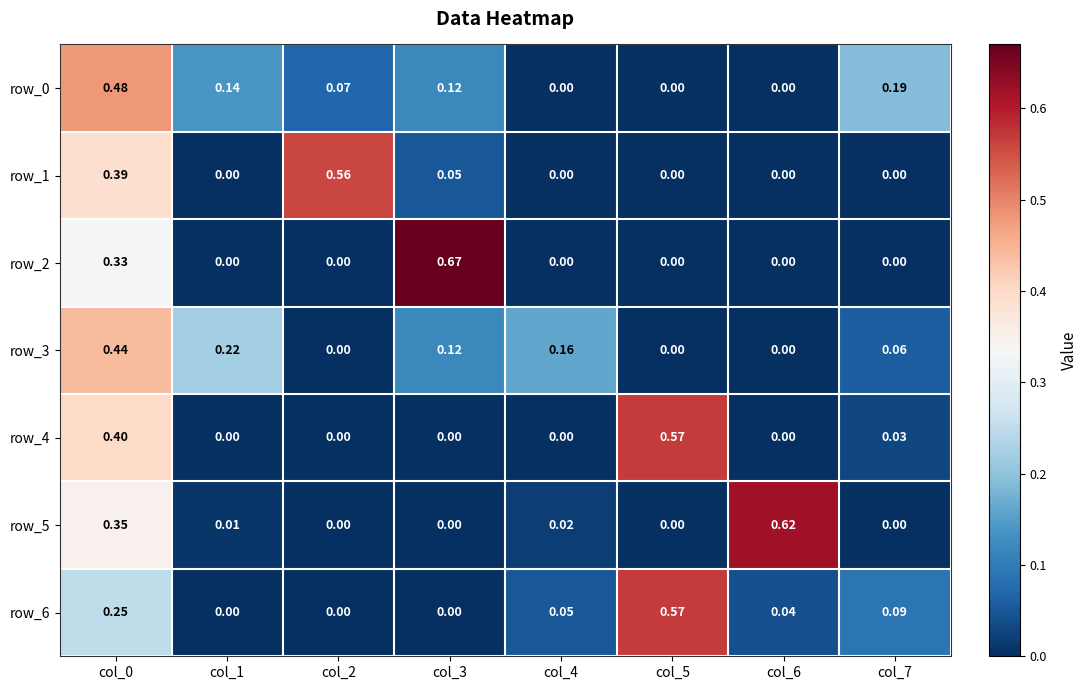

How many row_3 values are between 0 and 1?

8